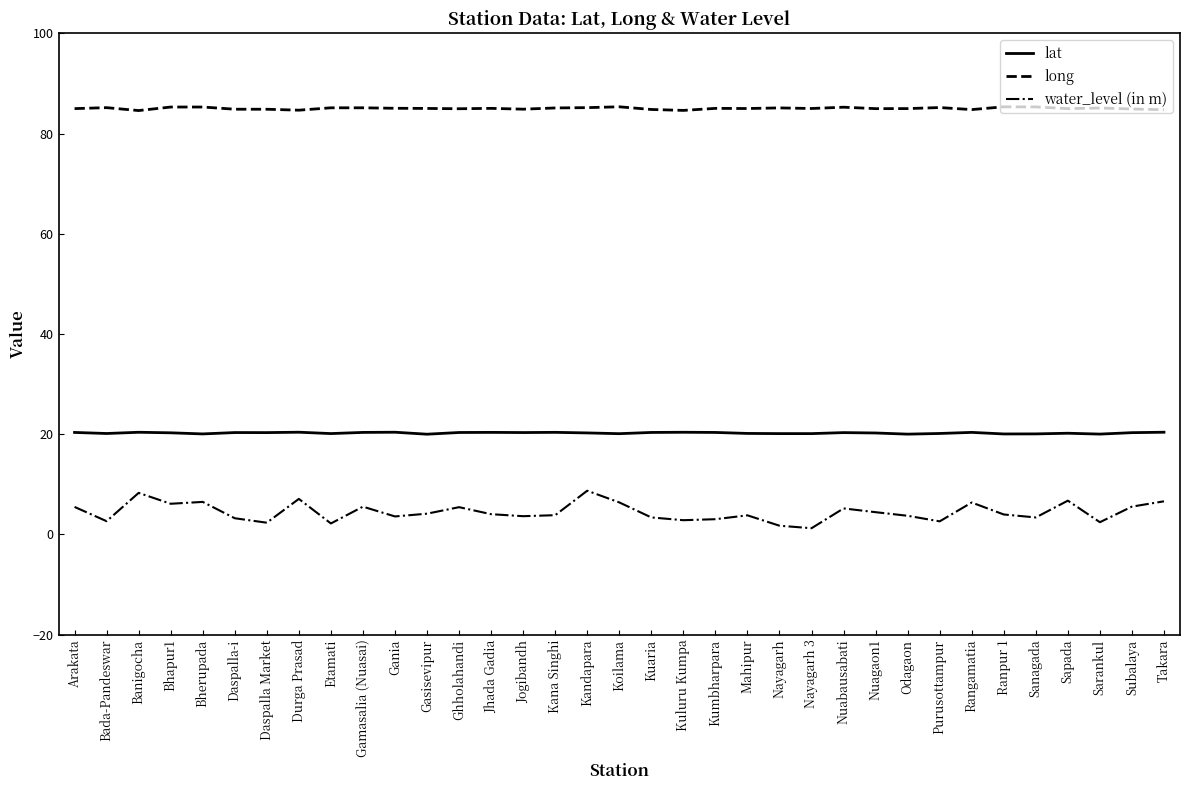

At Kana Singhi, list the series in order from smallest to largest.

water_level (in m), lat, long